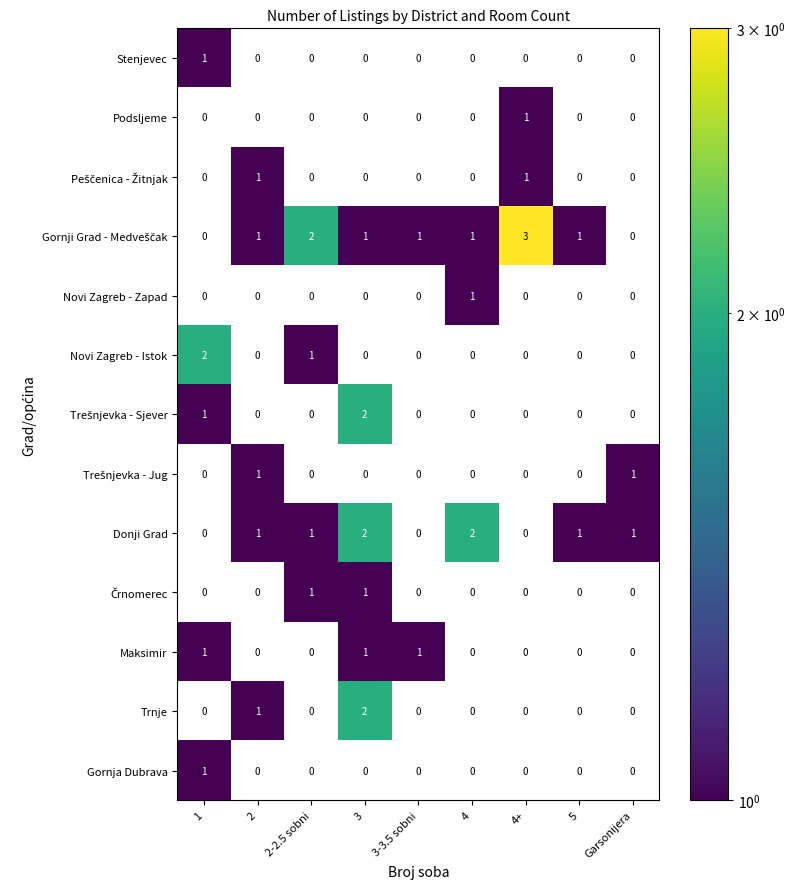

Which has a higher value, 4 or 5?

5